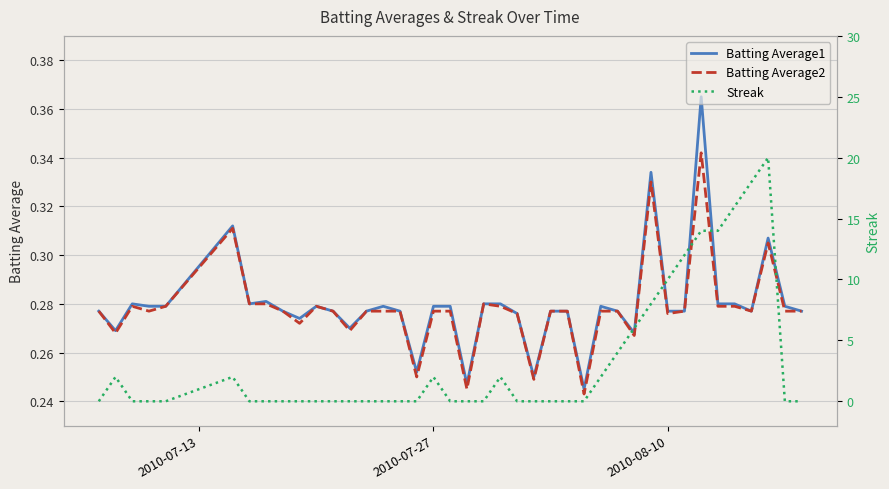

How many lines are shown in the chart?

3